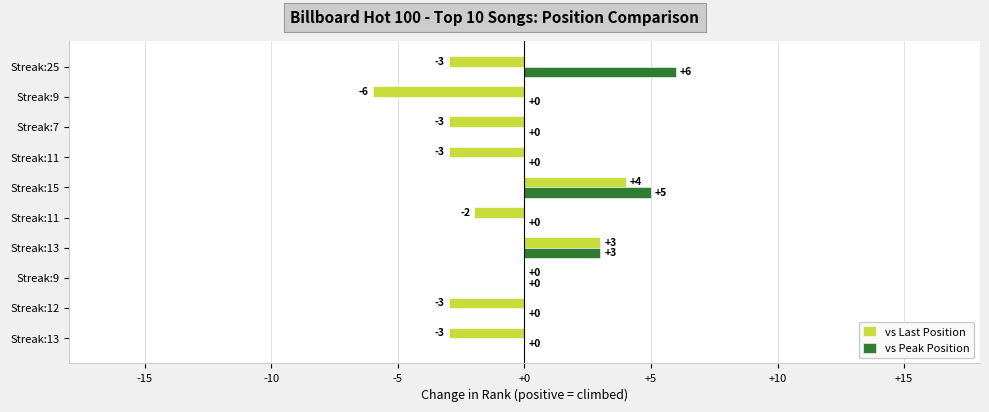

How many distinct data groups are displayed?

2